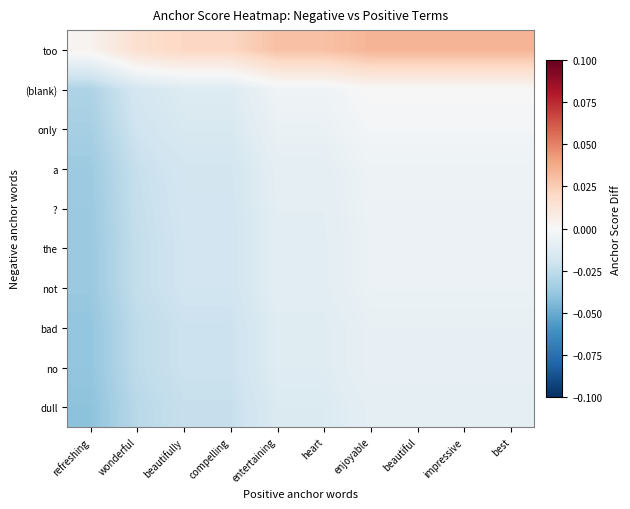

How many distinct data groups are displayed?

10